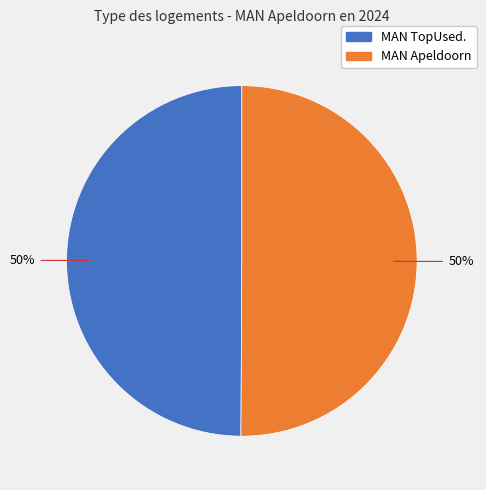

To the nearest percent, what percentage of the pie is MAN Apeldoorn?

50%